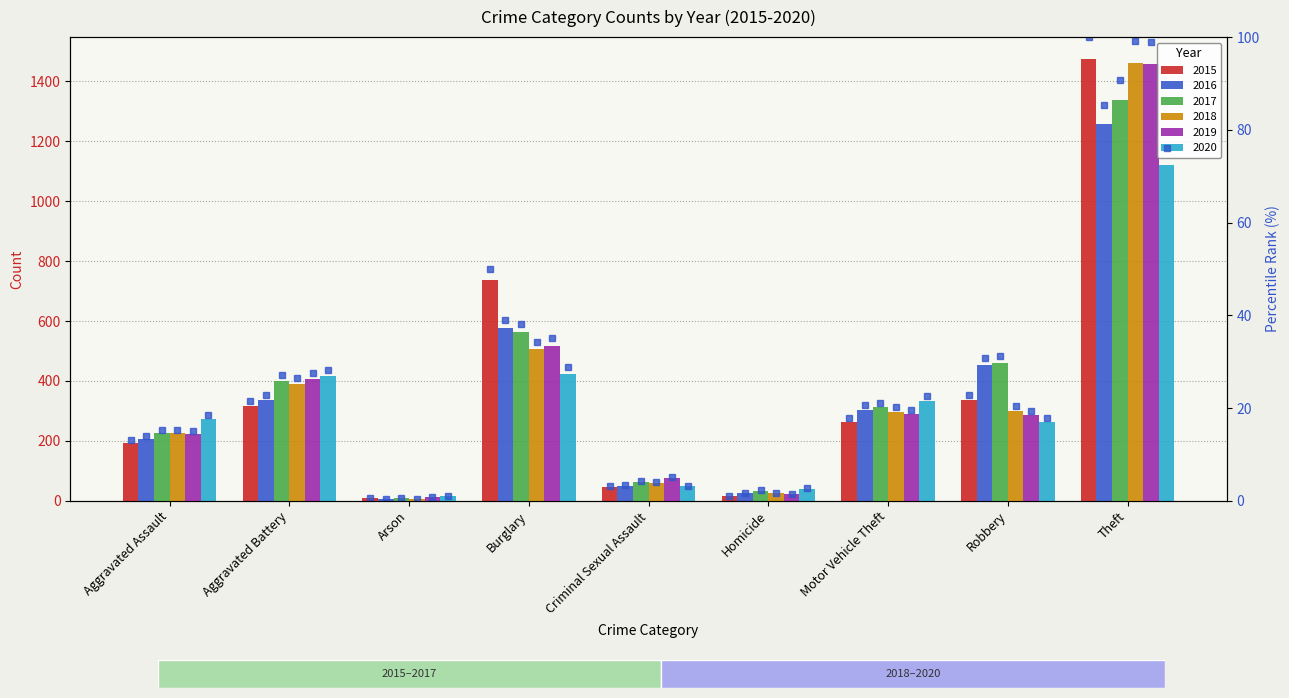

Are the bars horizontal?

No